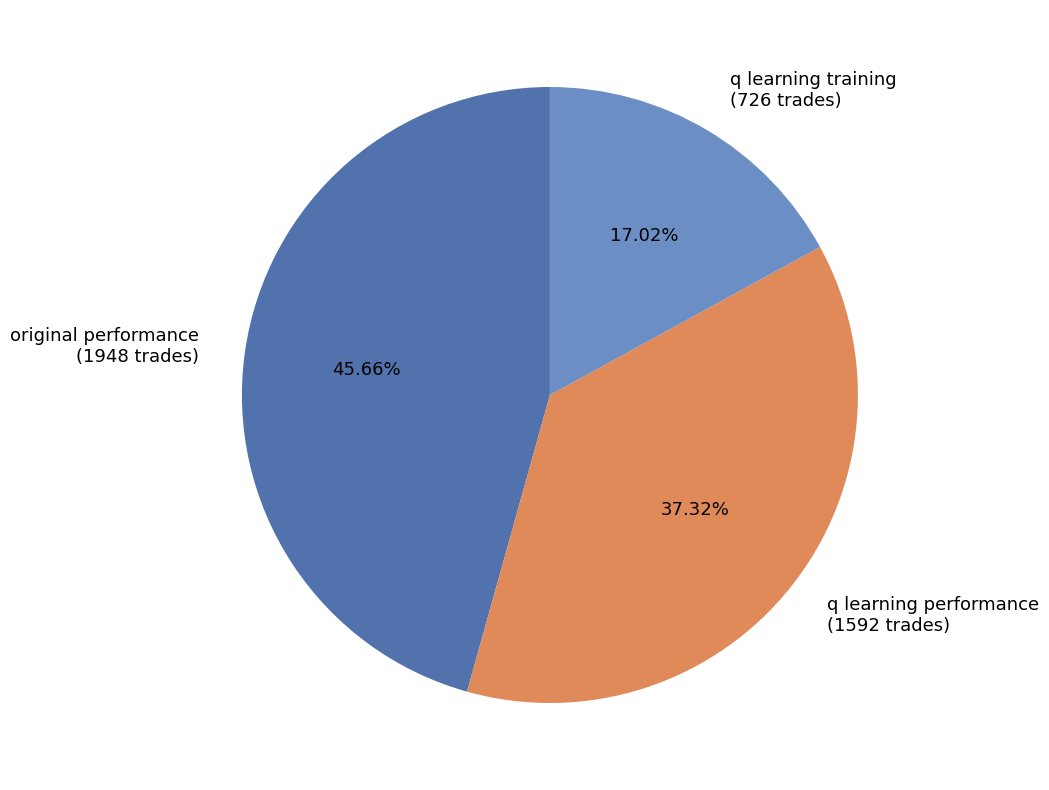

Rank the categories by value from lowest to highest.

q learning training (726 trades), q learning performance (1592 trades), original performance (1948 trades)